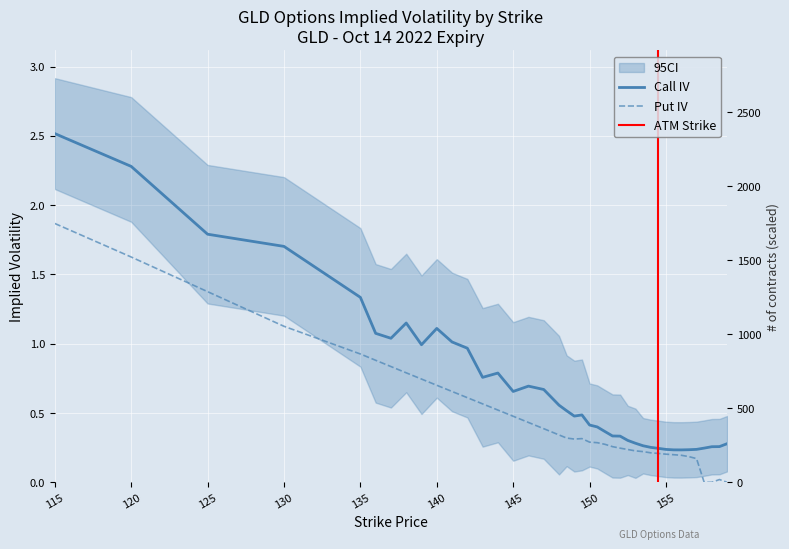

Is it true that Call IV equals 0.7 at 146?

True